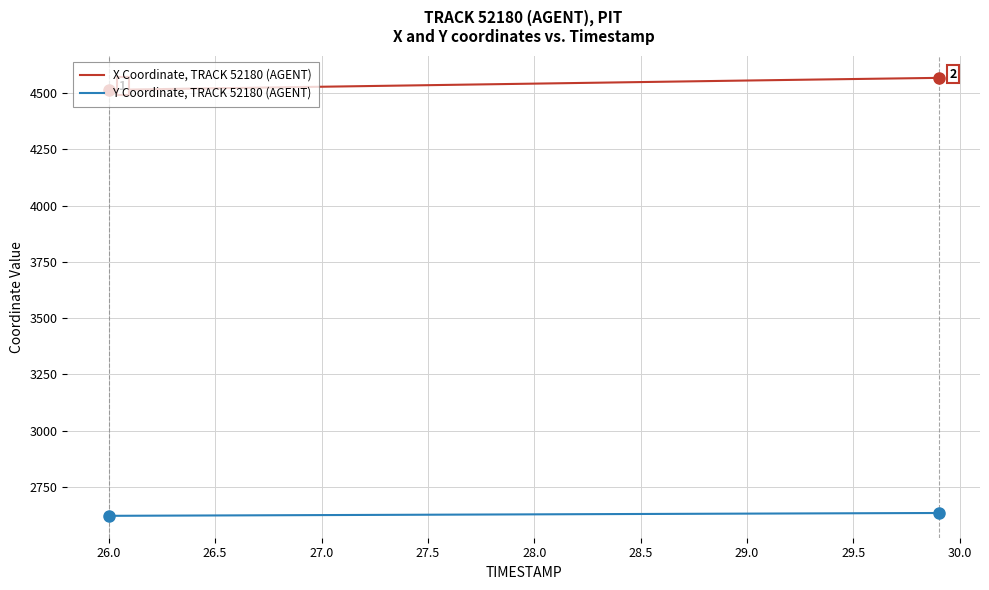

Count the number of data series in this chart.

2